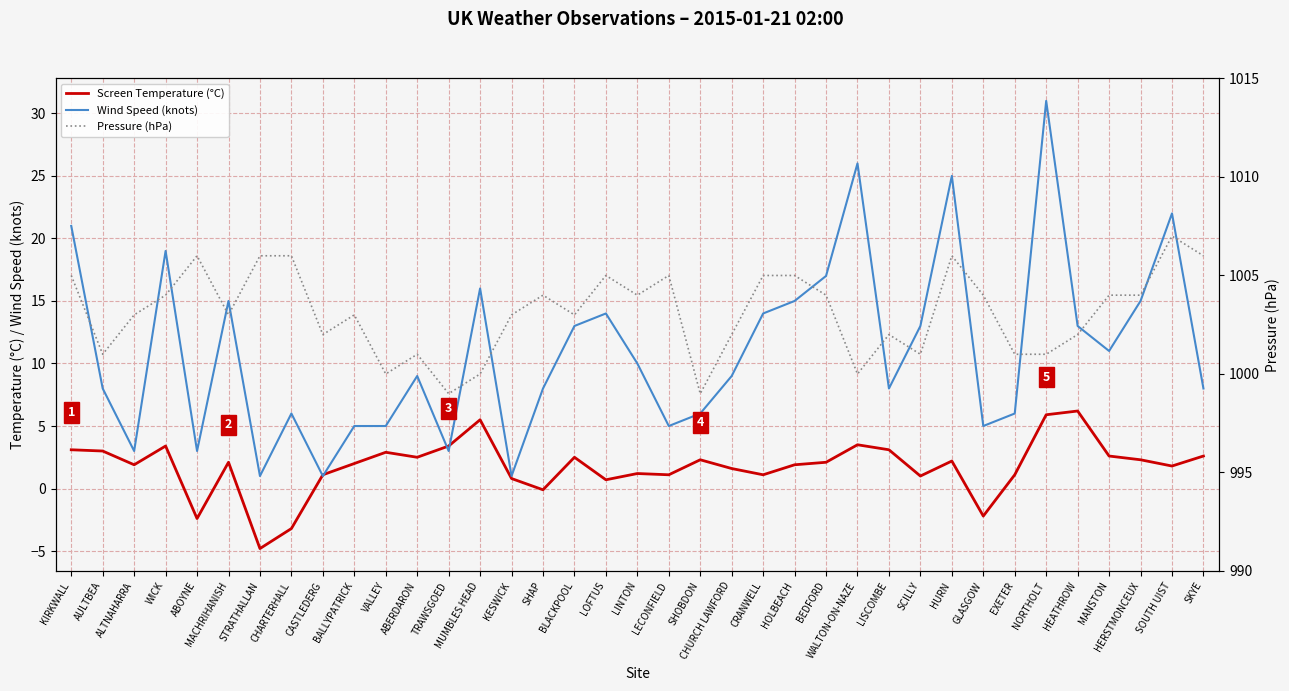

What is the difference between the highest and lowest values at BLACKPOOL?

1000.5